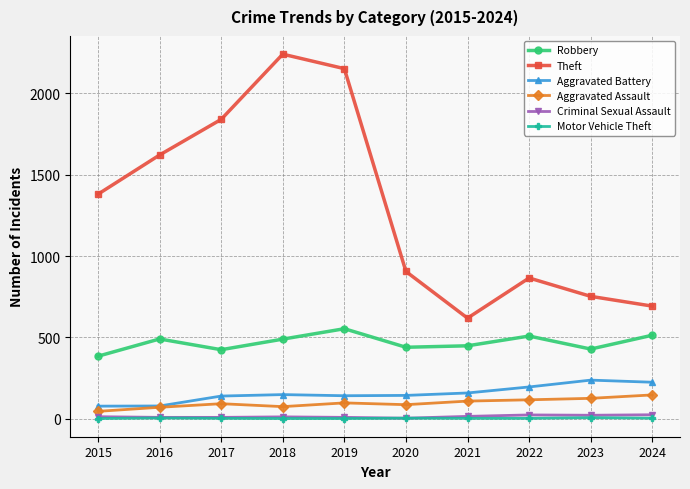

What is the value of the Theft point at the 4th from the left?

2241